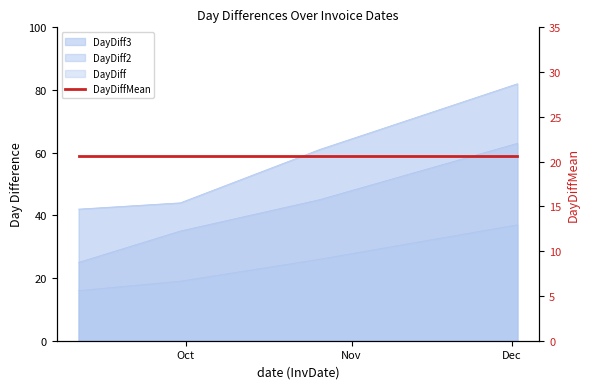

True or false: DayDiff has more than 1 interior local peaks.

False